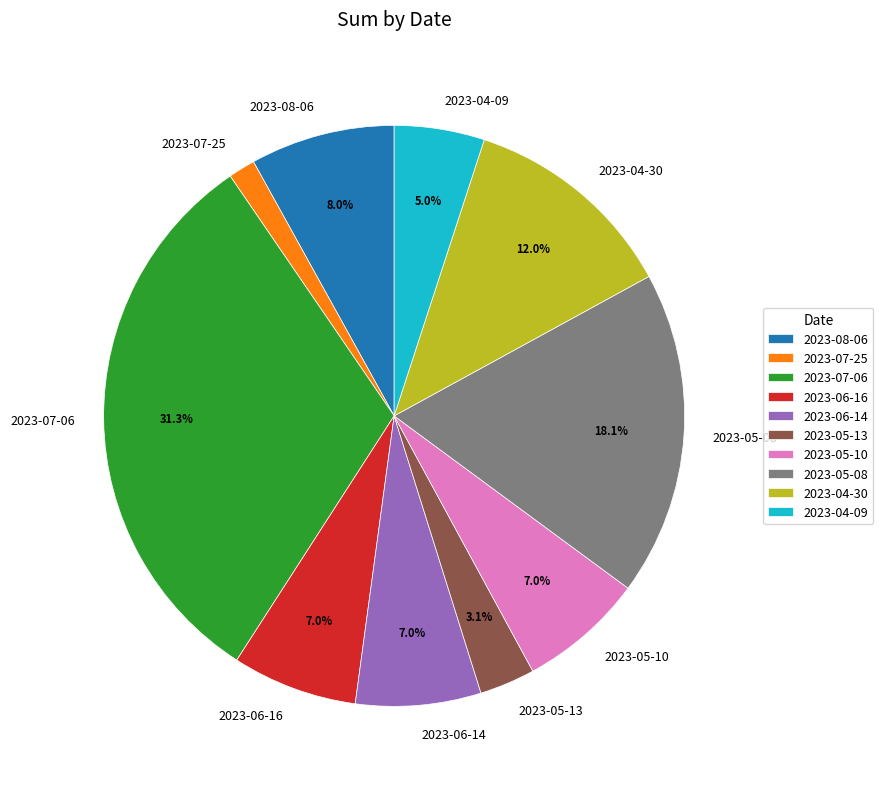

Combined, what portion of the pie is 2023-05-13 and 2023-05-10?

10.1%